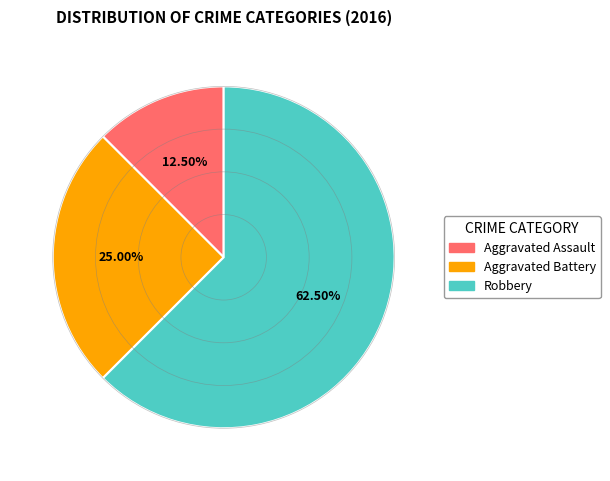

To the nearest percent, what is the average slice percentage?

33%